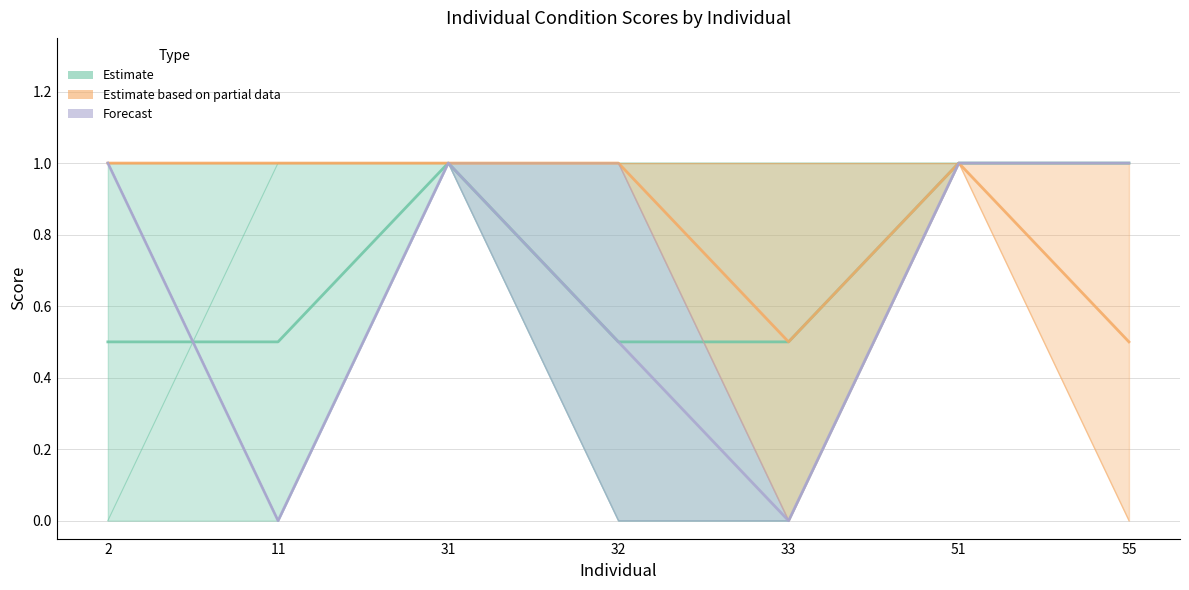

True or false: 6L and 11R intersect in this chart.

False